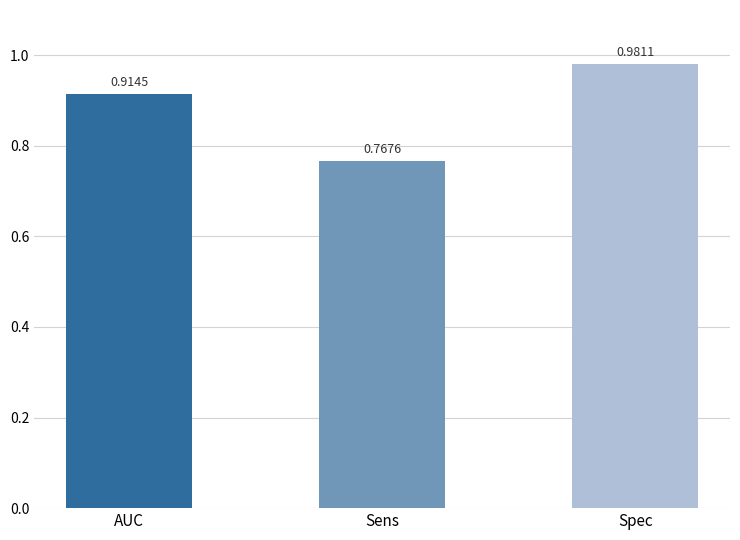

What is the change in value from AUC to Sens?

-0.1